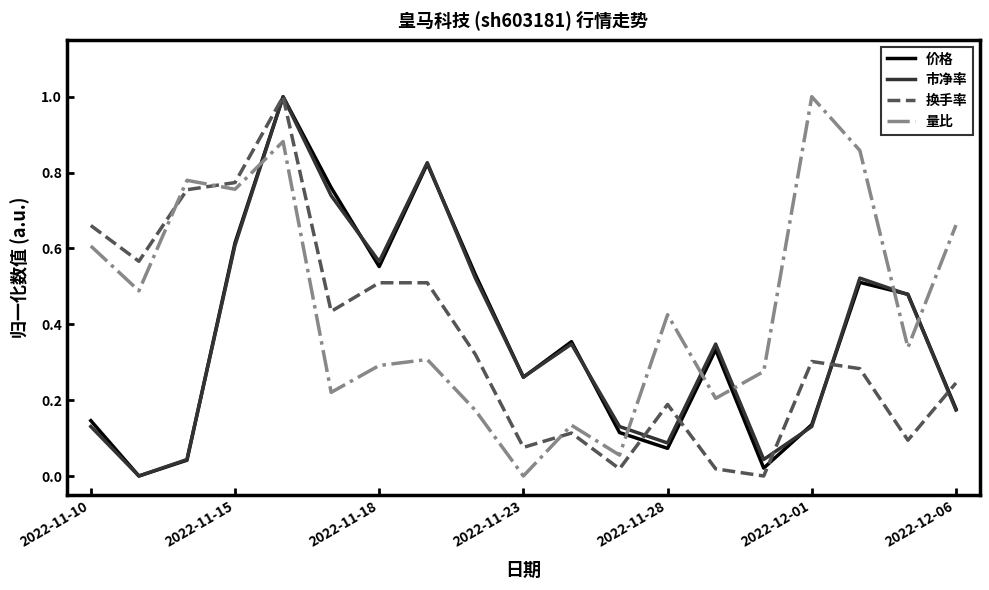

What is the maximum value shown in the chart?

1.0